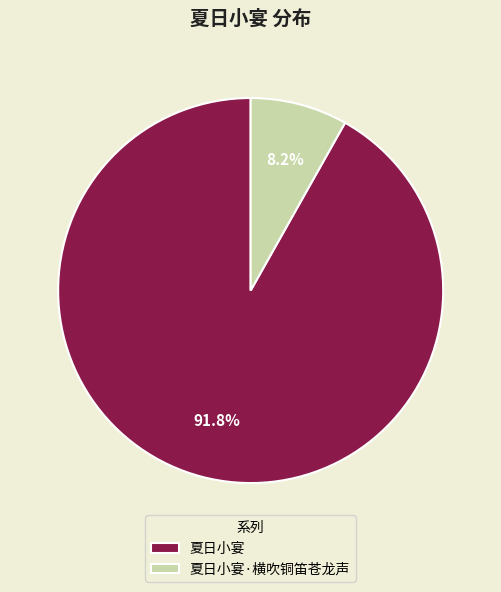

Between 夏日小宴·横吹铜笛苍龙声 and 夏日小宴, which is larger?

夏日小宴